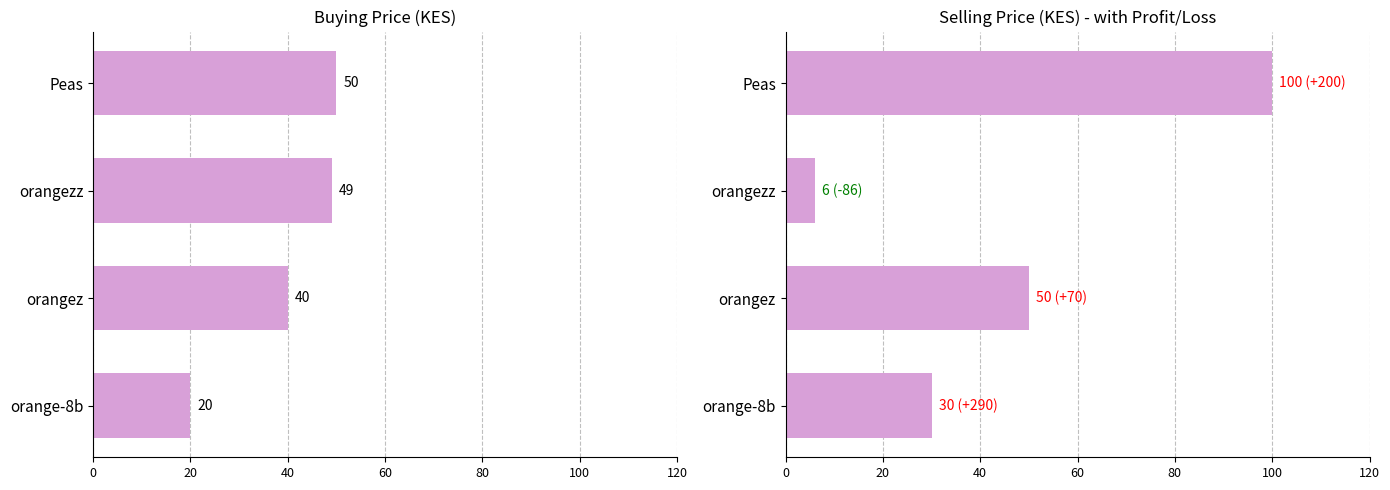

Reading left to right, what are all the values shown in this chart?

Buying Price (KES): 20	40	49	50
Selling Price (KES): 30	50	6	100